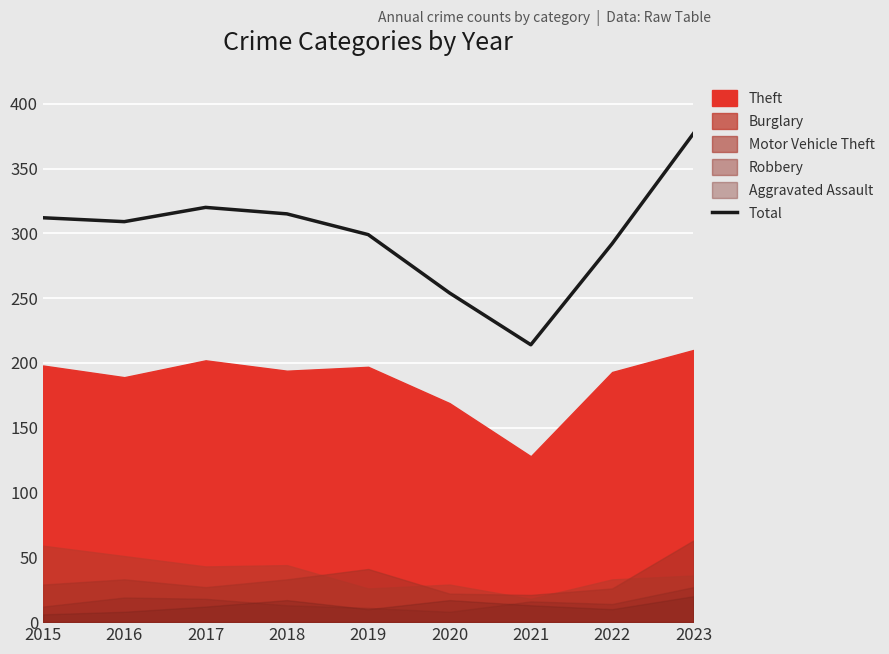

What is the change in value from 2016 to 2017?

+11